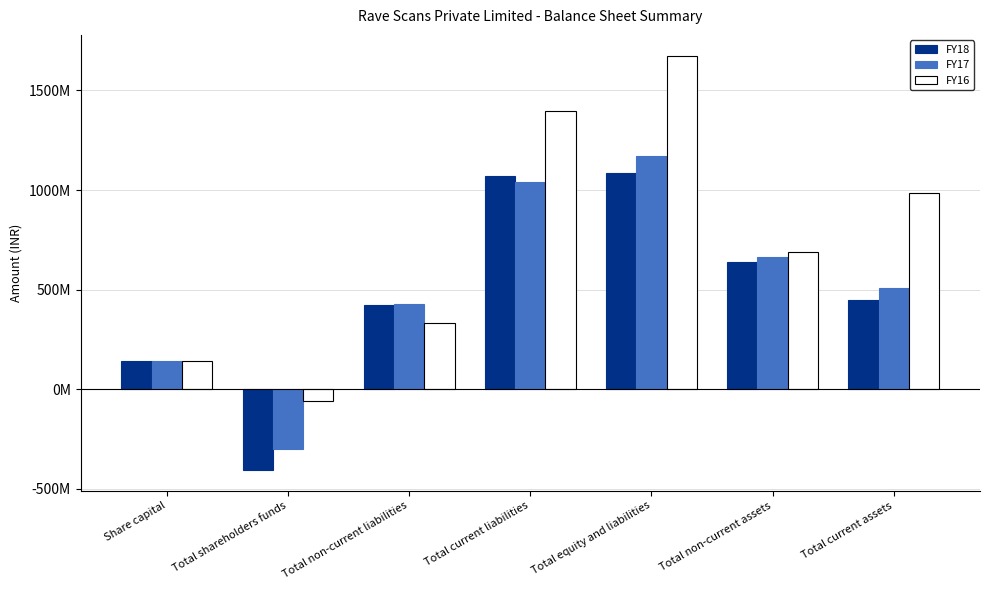

The value of FY18 at Share capital is 140000000.0. True or false?

True